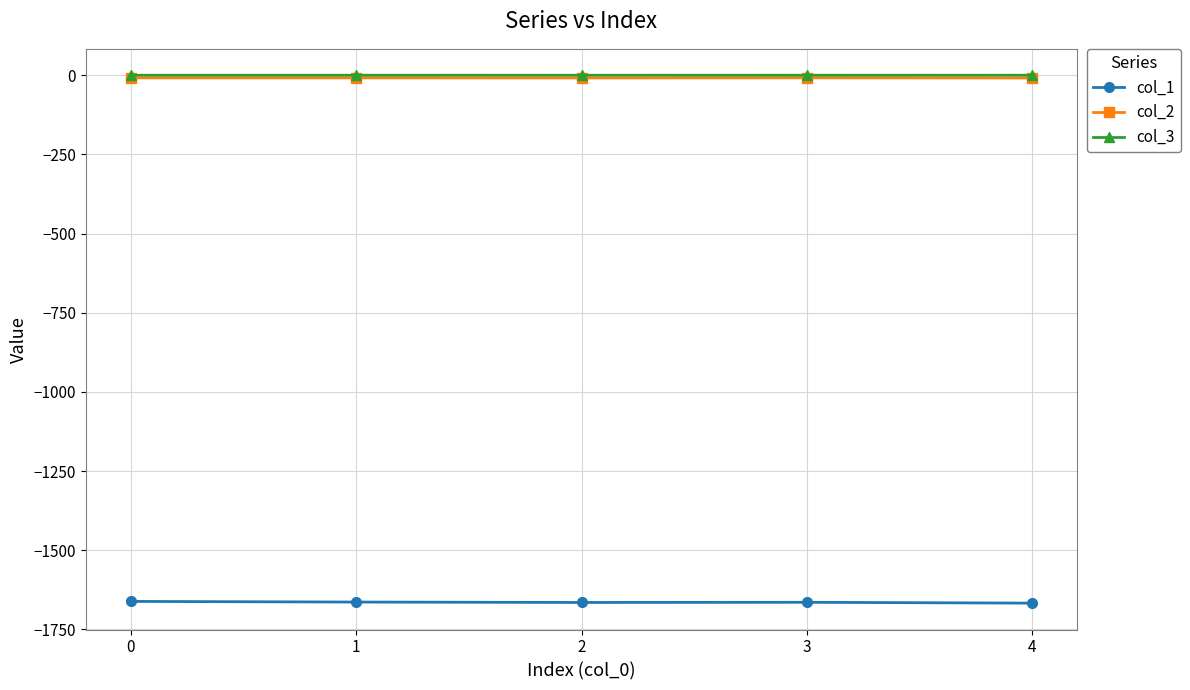

True or false: col_1 and col_2 cross at least once.

False